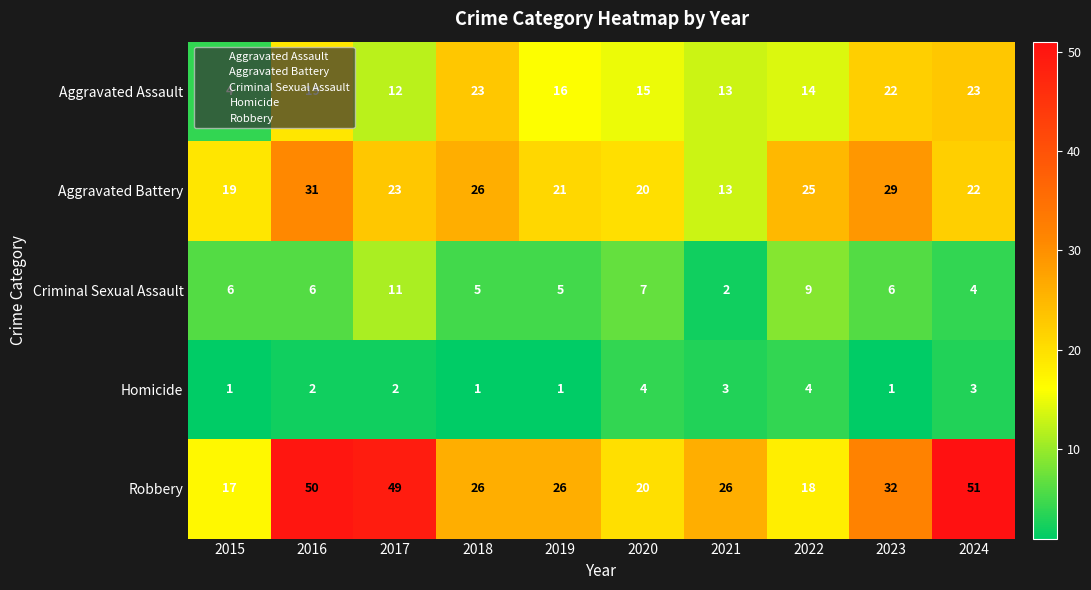

Which series has the widest spread of values?

Robbery